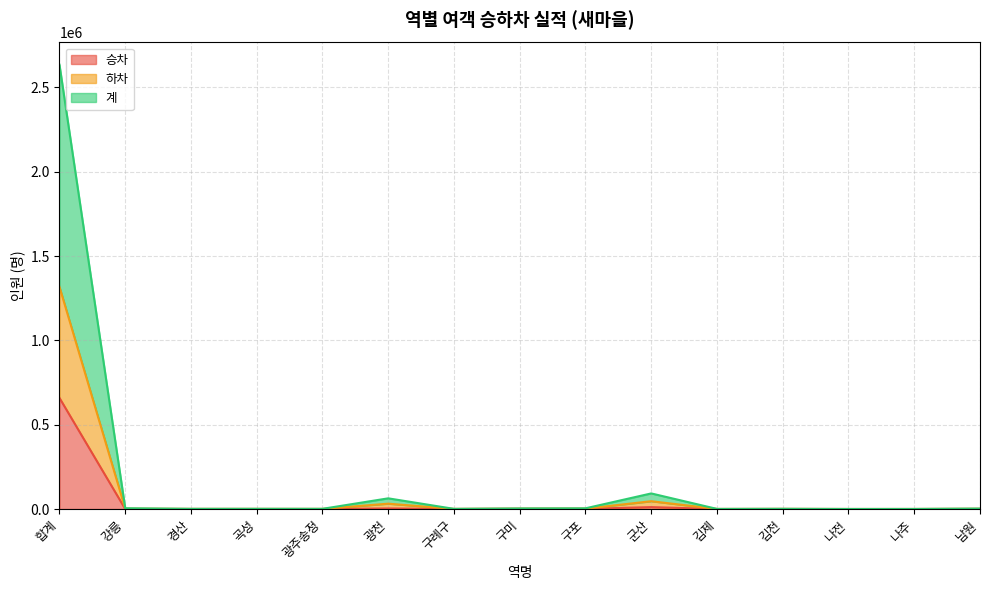

What is the difference between the 하차 values at 강릉 and 구포?

269